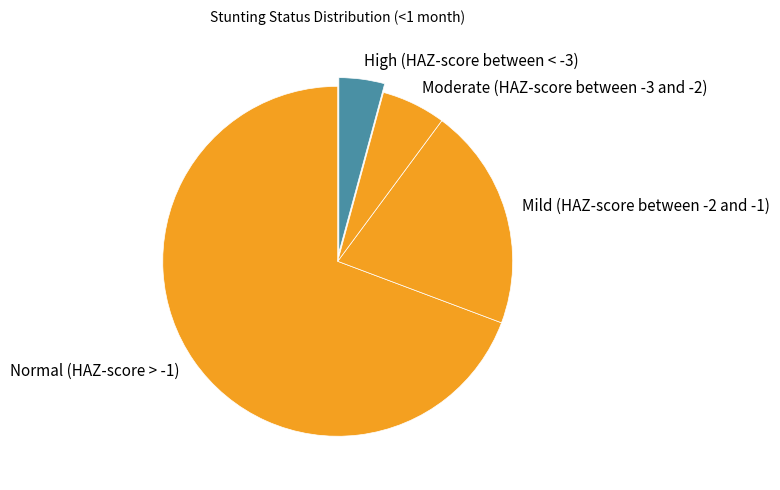

What is the smallest slice in the pie chart?

High (HAZ-score between < -3)